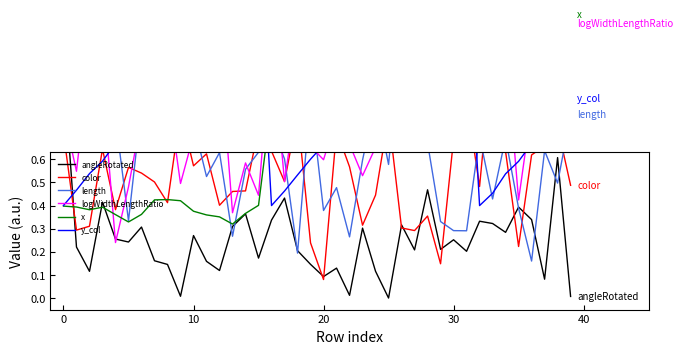

Which has a higher value, 39 or 16?

16